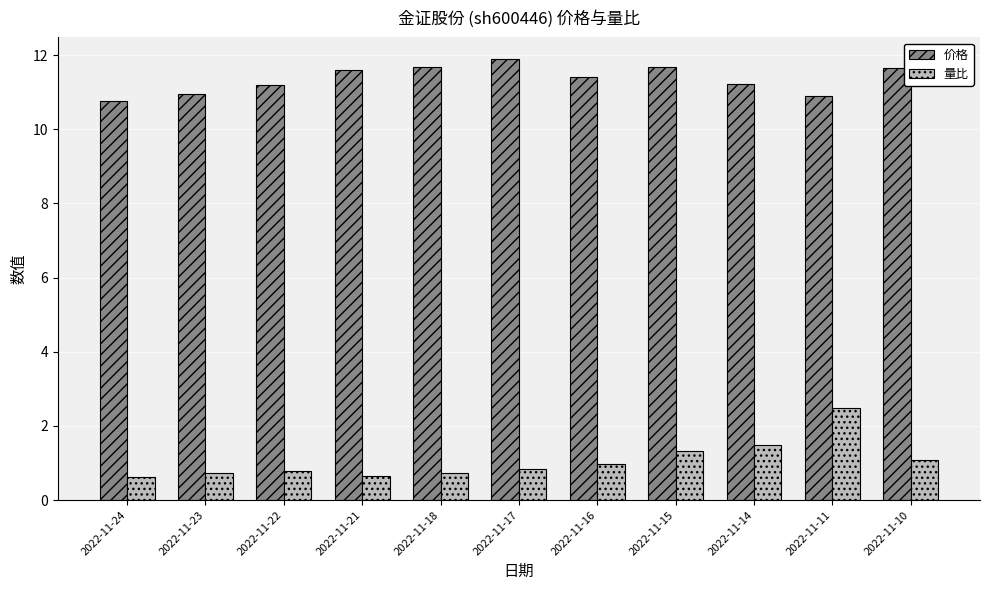

Does the chart contain stacked bars?

No